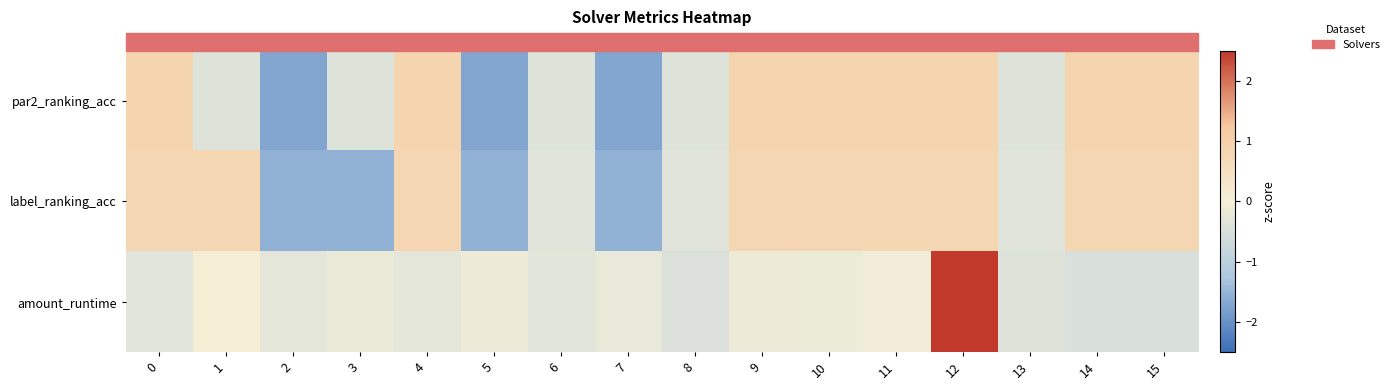

What is the total value across all series at 1?

0.5